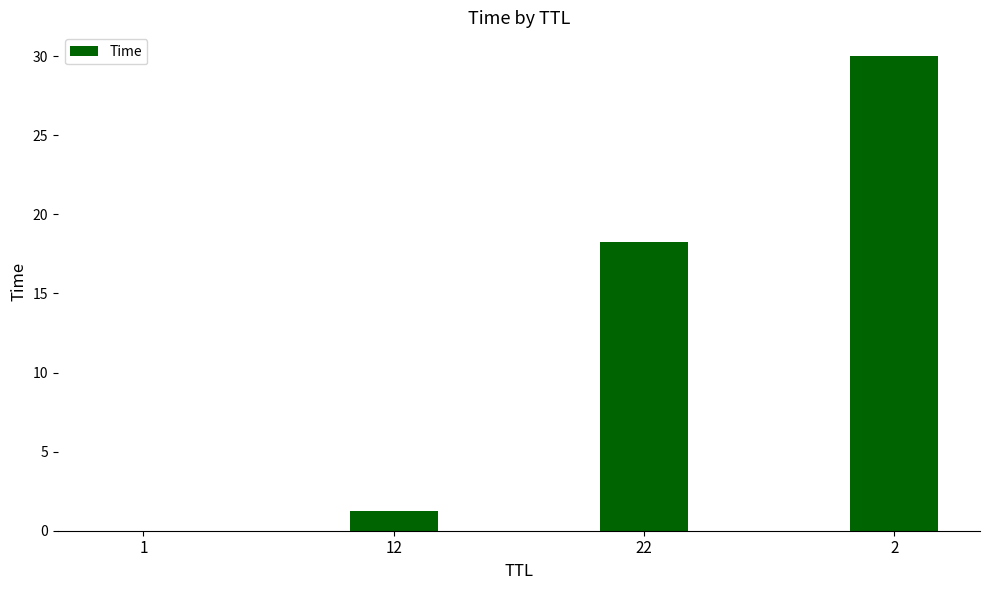

What is the greatest value displayed?

30.0